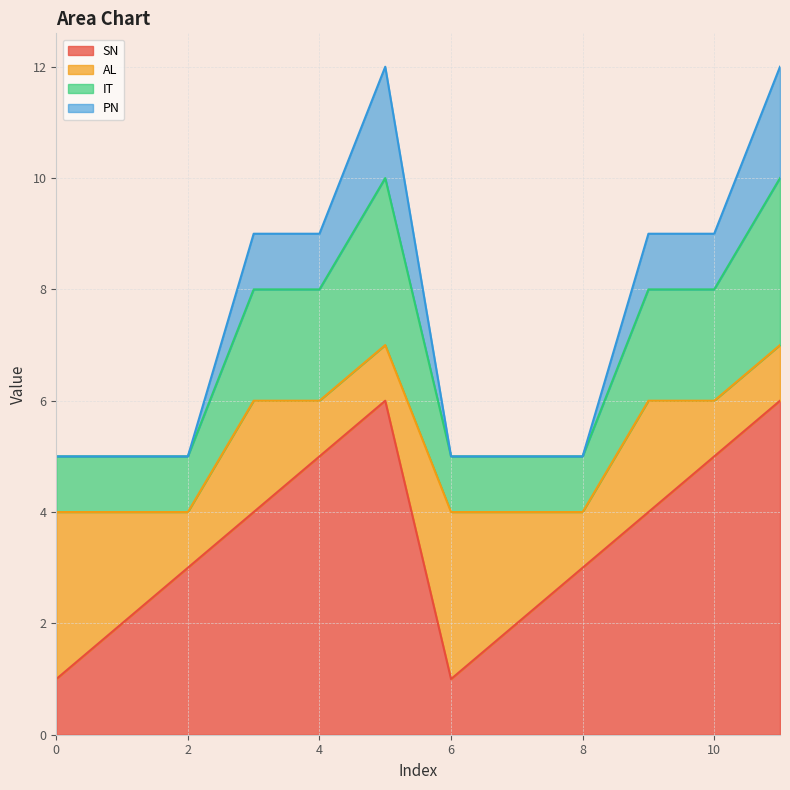

List the labels in order of PN value, largest first.

5, 11, 3, 4, 9, 10, 0, 1, 2, 6, 7, 8